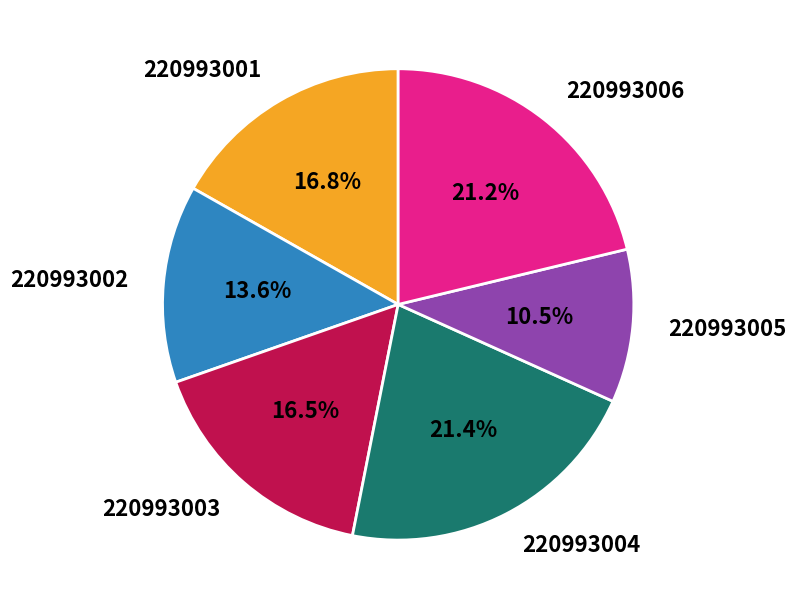

How much of the chart is everything except 220993006?

78.8%